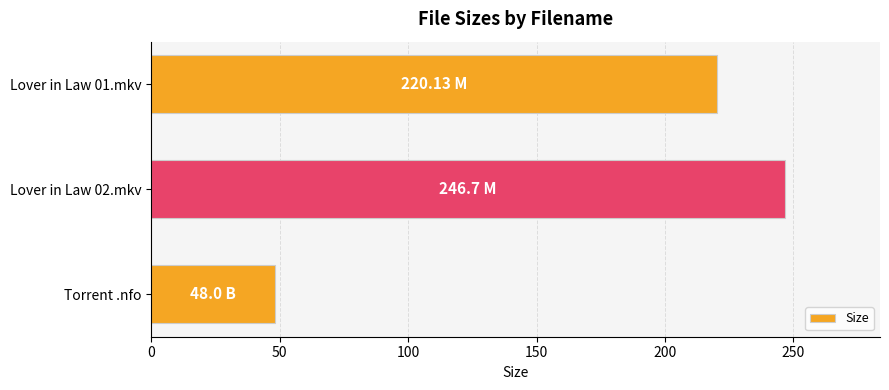

What is the label of the 1st bar from the bottom?

Torrent .nfo